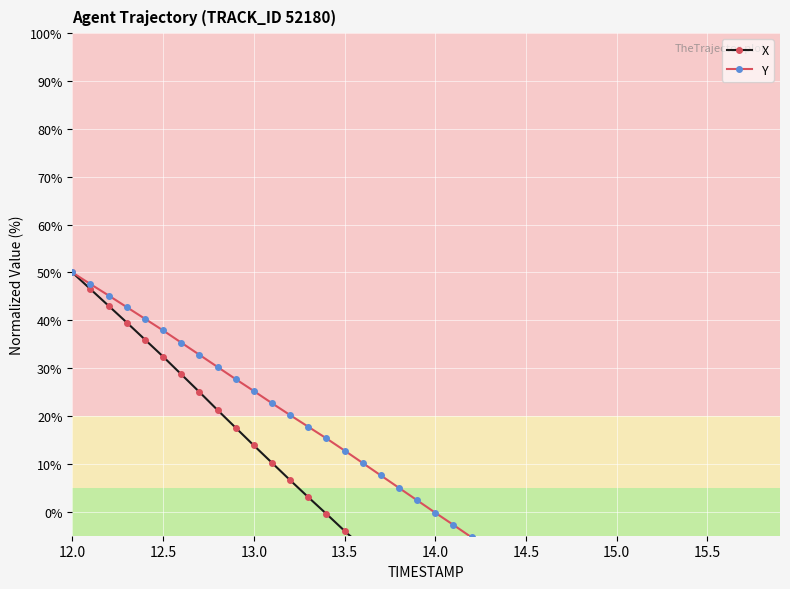

What is the value of the X point at the 35th from the left?

-48.9